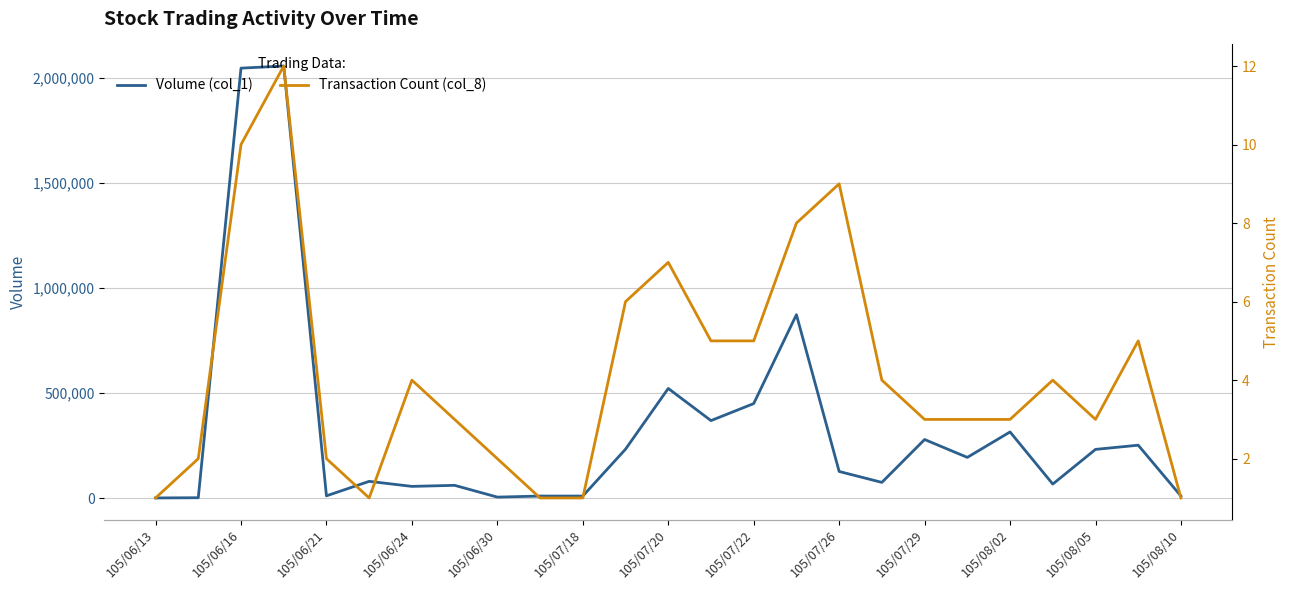

At which category does the chart reach its minimum across all series?

105/06/13